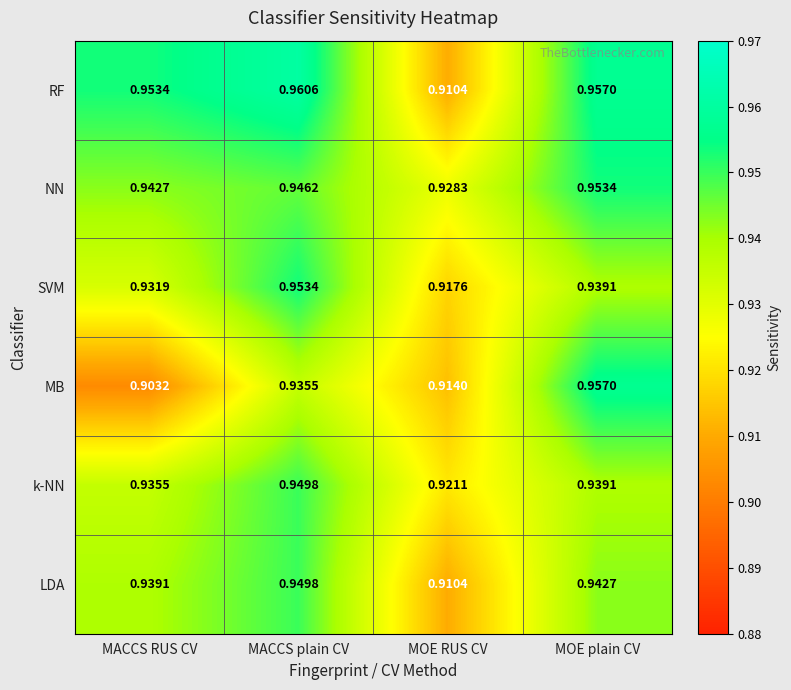

At which category does the chart reach its minimum across all series?

MACCS RUS CV